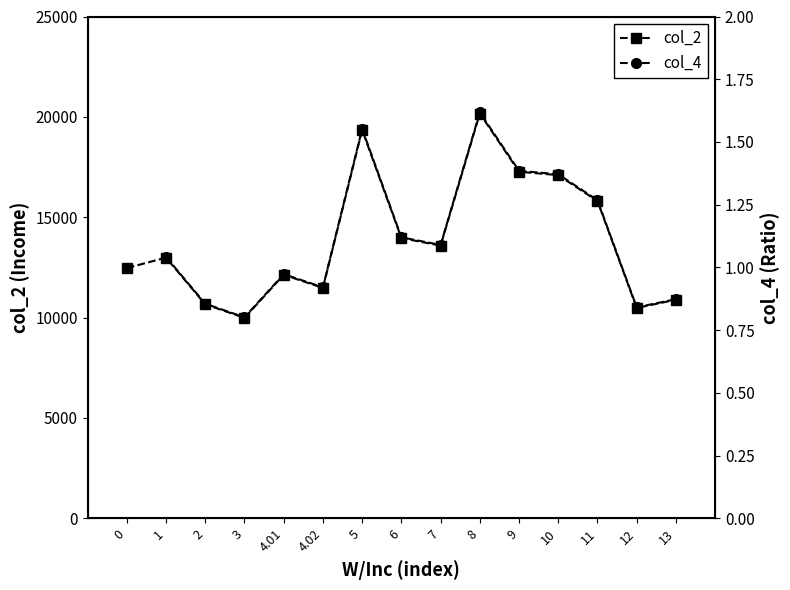

True or false: col_2 and col_4 cross at least once.

False